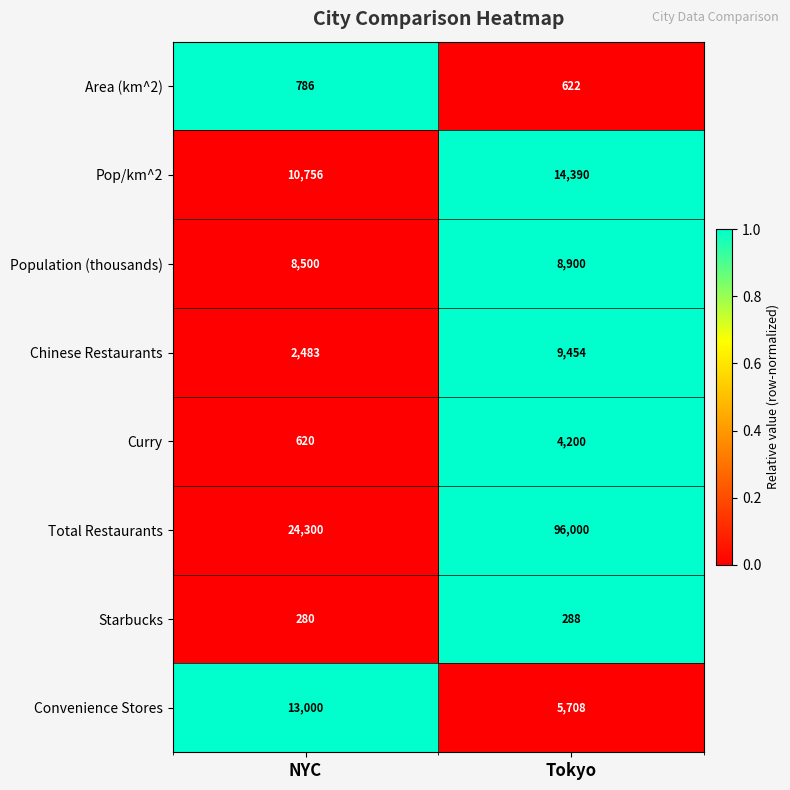

What is the difference between the maximum and minimum values in the Population (thousands) series?

400